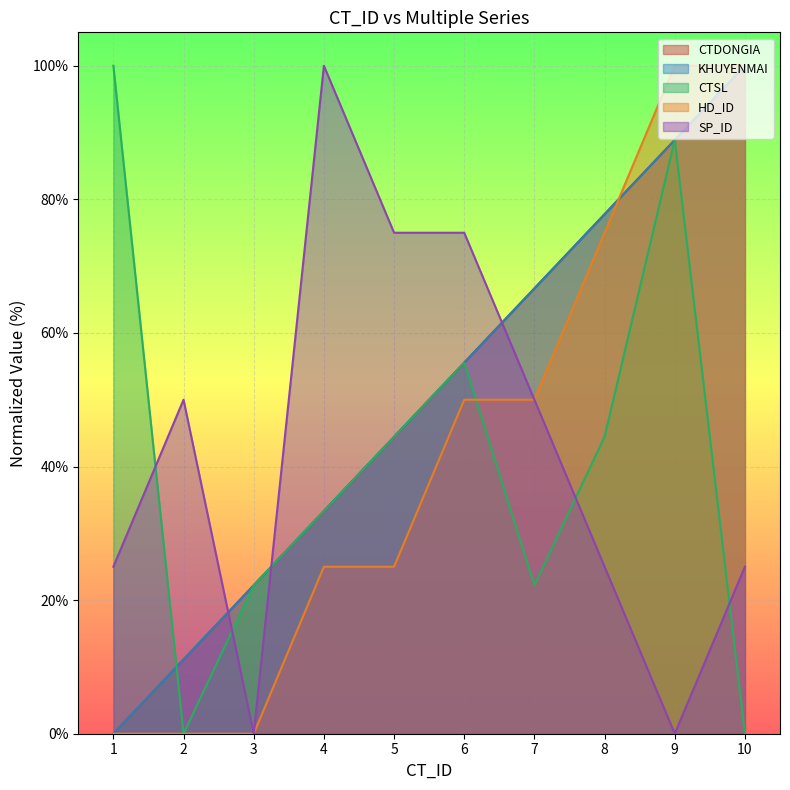

True or false: CTSL has a value of 22.2 at 7.

True